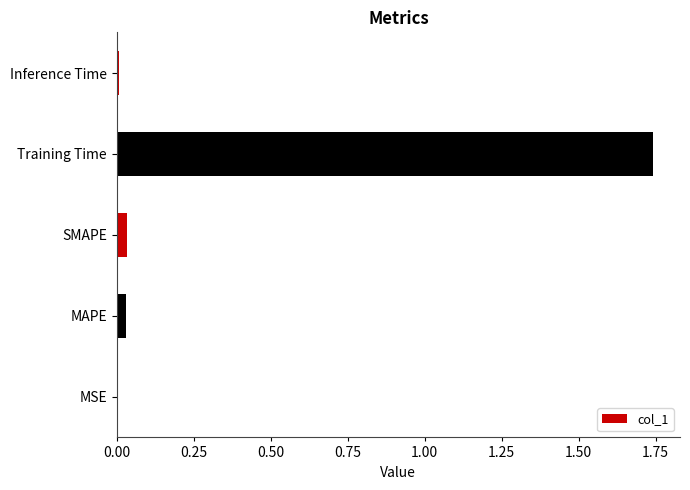

At which category does the chart reach its peak across all series?

Training Time